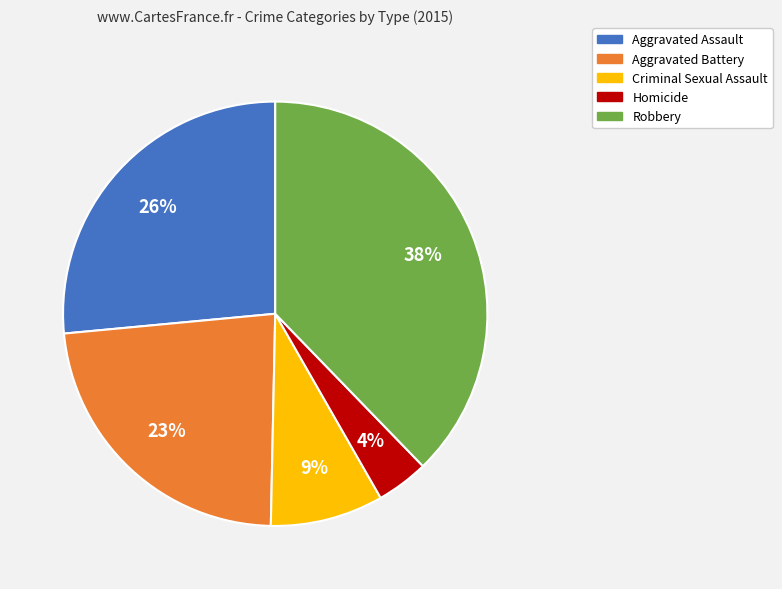

Is there a majority slice in this chart?

No